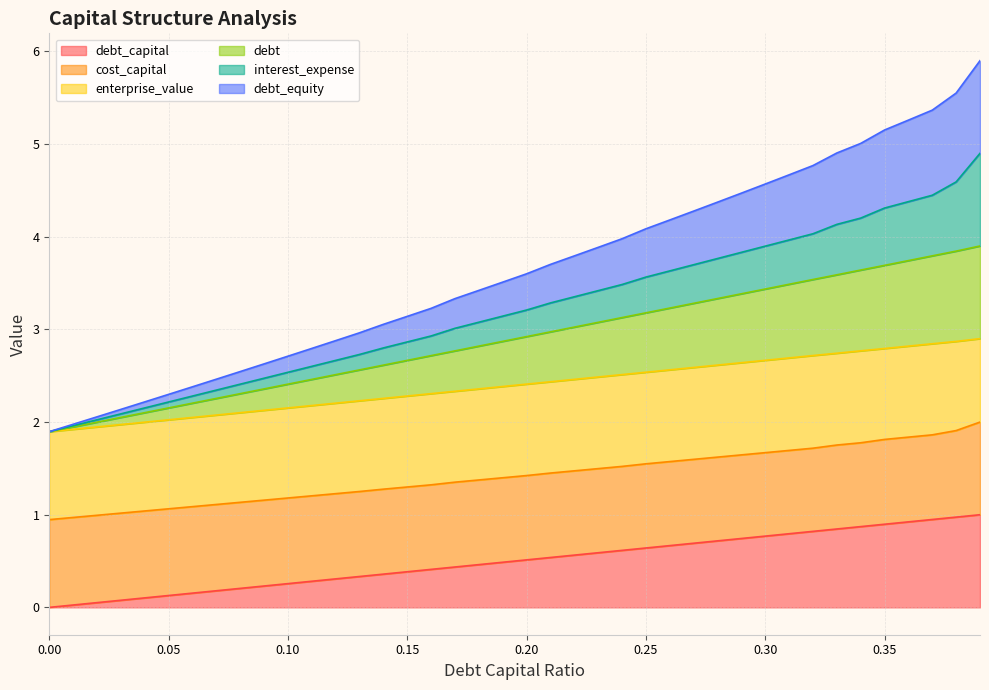

What position from the left is 0.25?

26